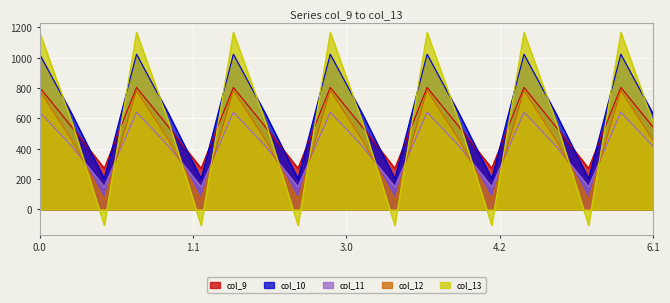

Which series has the largest range (max minus min)?

col_13